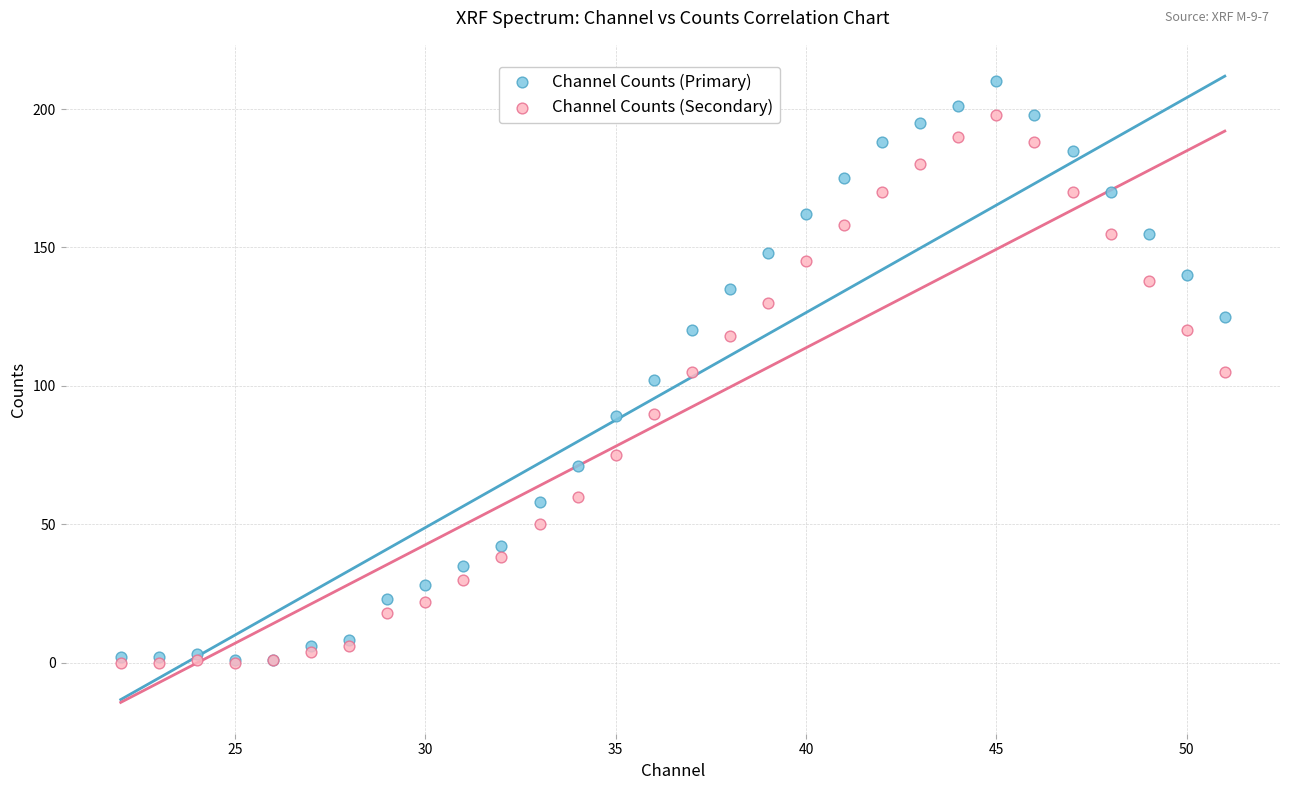

Which series contains the highest Y value?

Channel Counts (Primary)